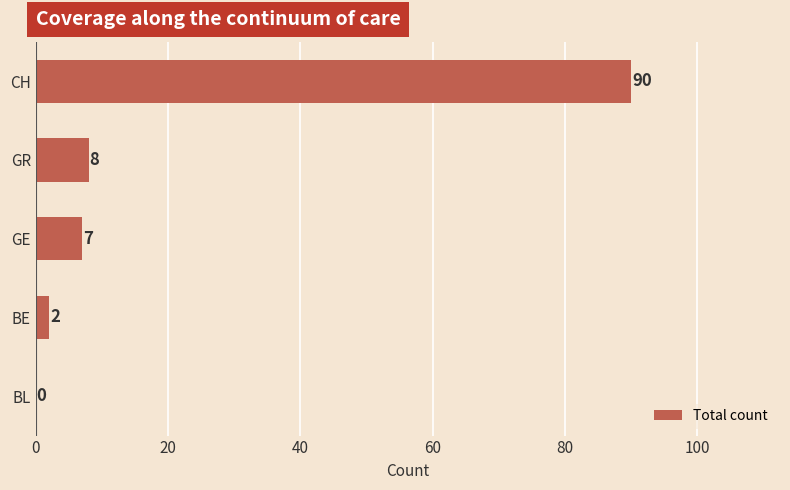

The value at GE is 7. True or false?

True